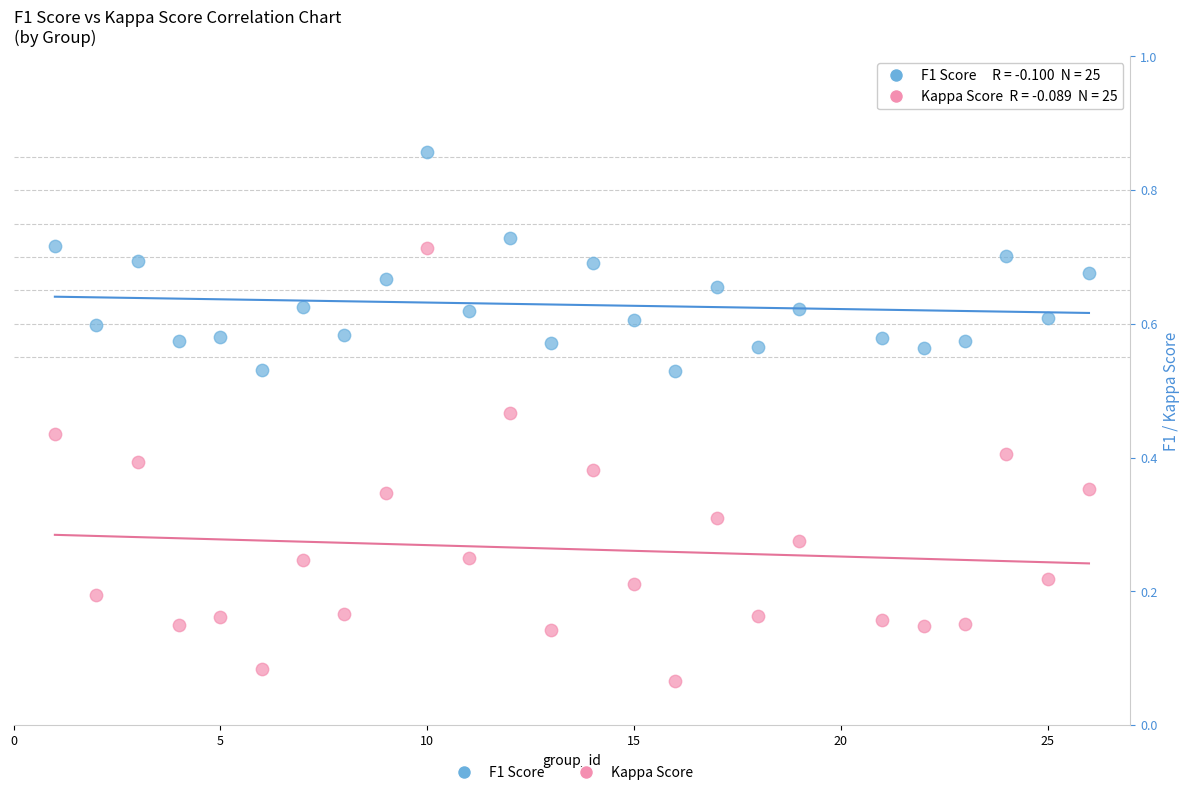

Across all data points, what is the range of X values (max minus min)?

25.0